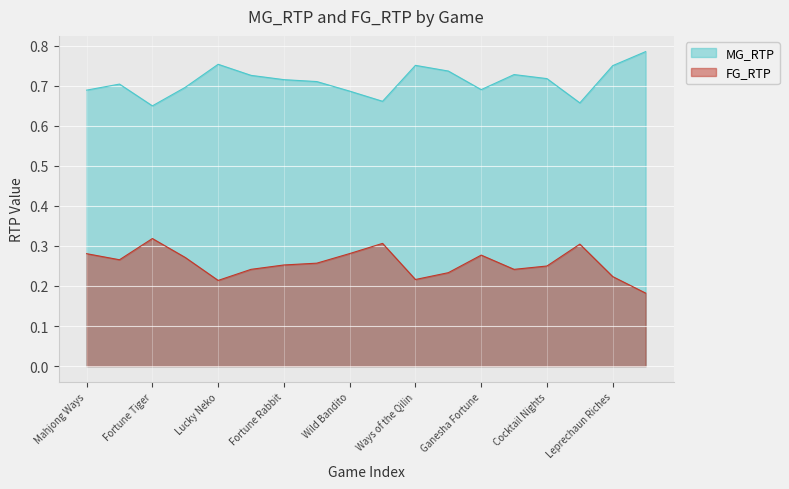

What is the label of the 8th point from the left?

Wild Bounty Showdown